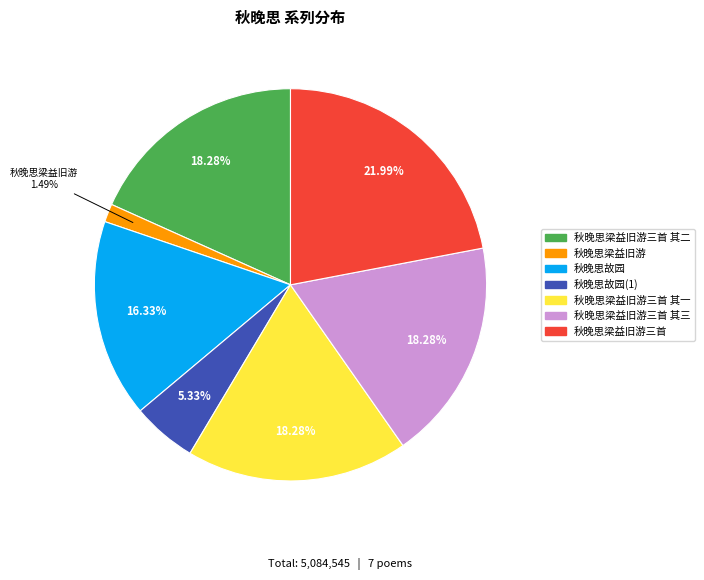

Count the number of slices in the pie.

7